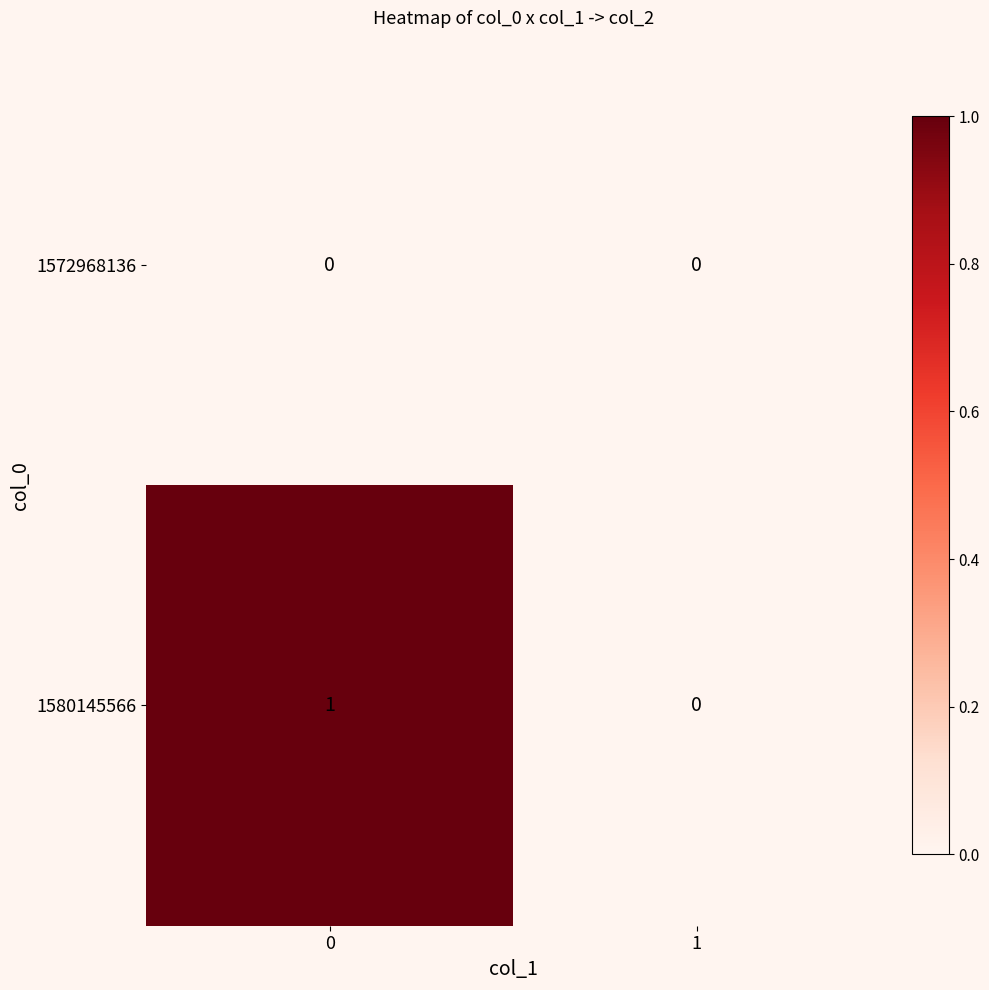

Reading left to right, list all the values displayed in this chart.

1572968136: 0	0
1580145566: 1	0